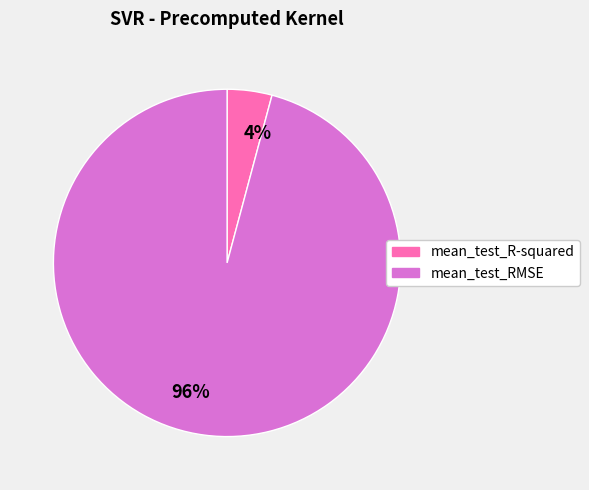

Which has a higher value, mean_test_R-squared or mean_test_RMSE?

mean_test_RMSE